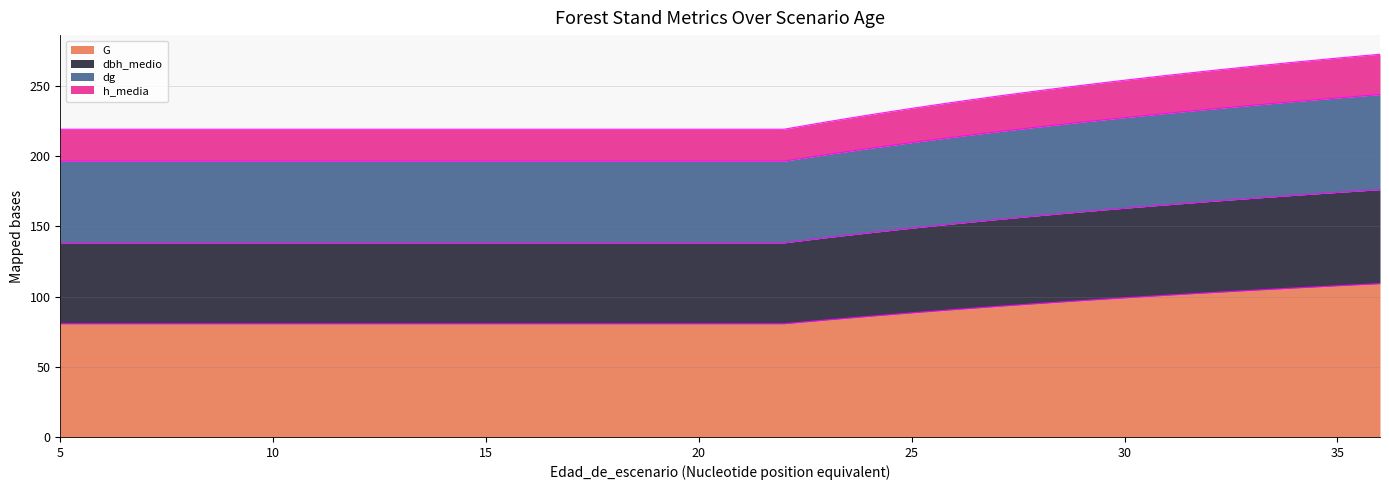

True or false: dbh_medio and dg intersect in this chart.

False